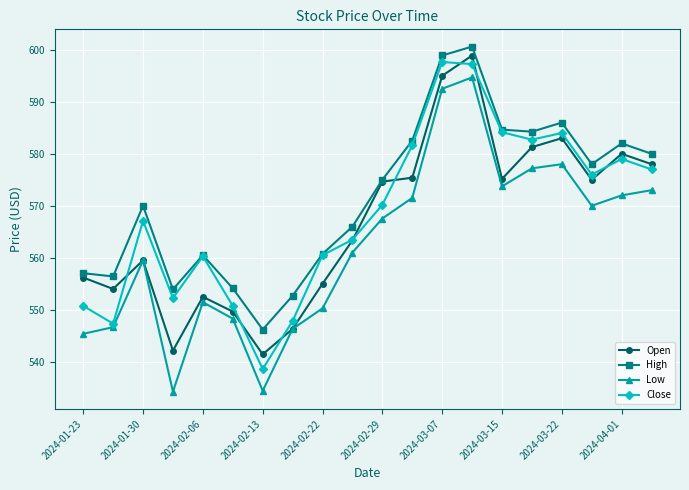

List the series in order of their overall mean, lowest first.

Low, Open, Close, High